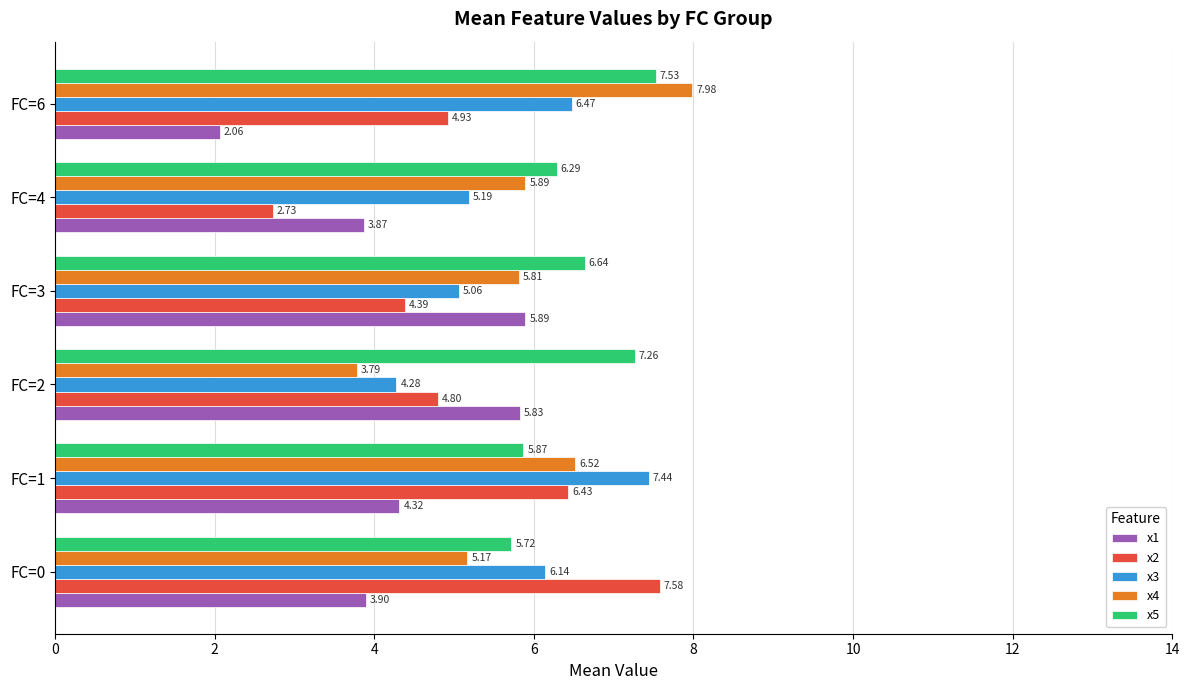

Rank the categories by x2 value from lowest to highest.

FC=4, FC=3, FC=2, FC=6, FC=1, FC=0